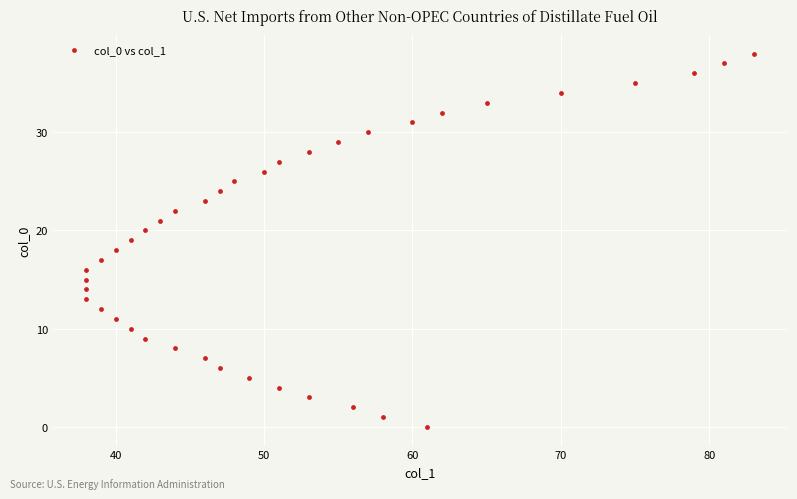

What is the range of Y values (max minus min)?

38